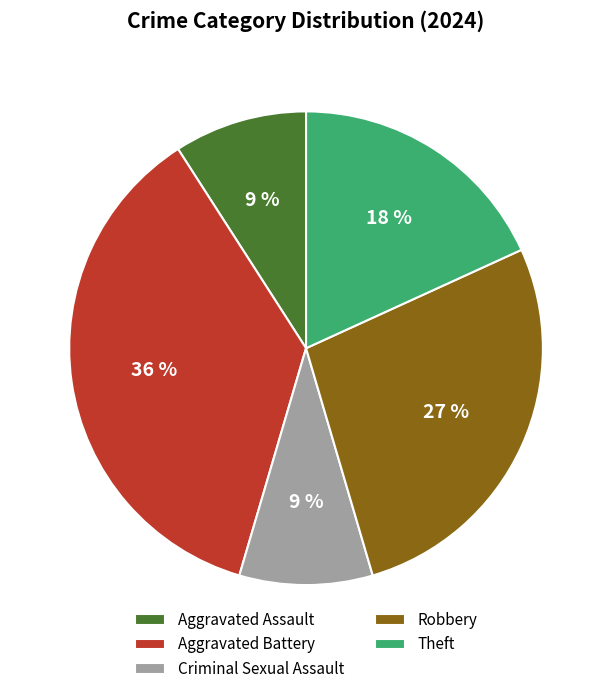

To the nearest percent, what is the difference between the largest and smallest slice percentages?

27%